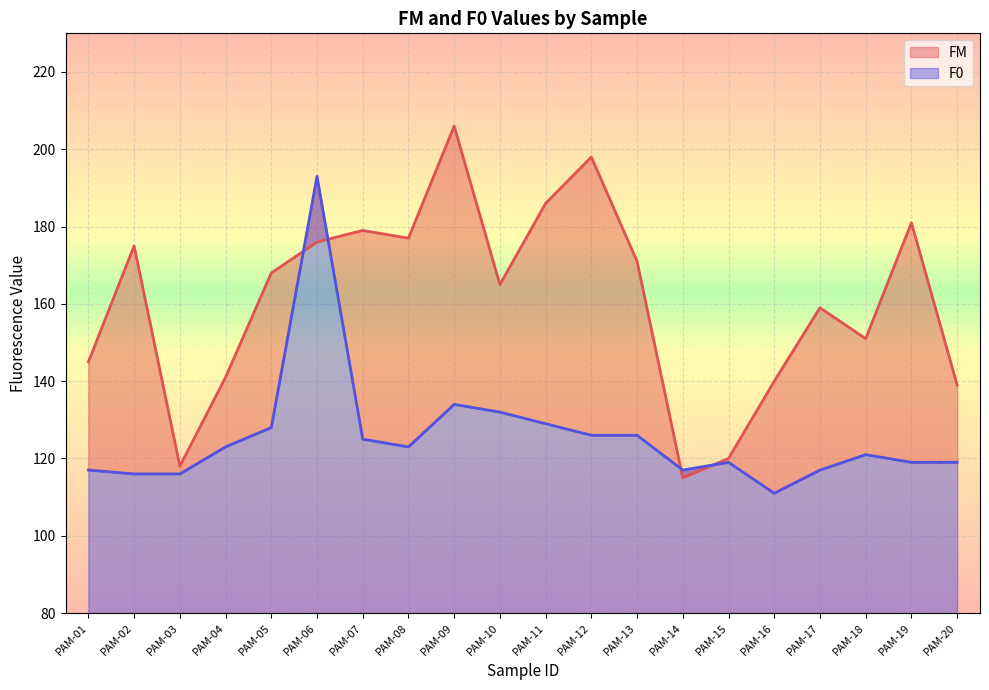

Rank the series at PAM-08 from highest to lowest value.

FM, F0